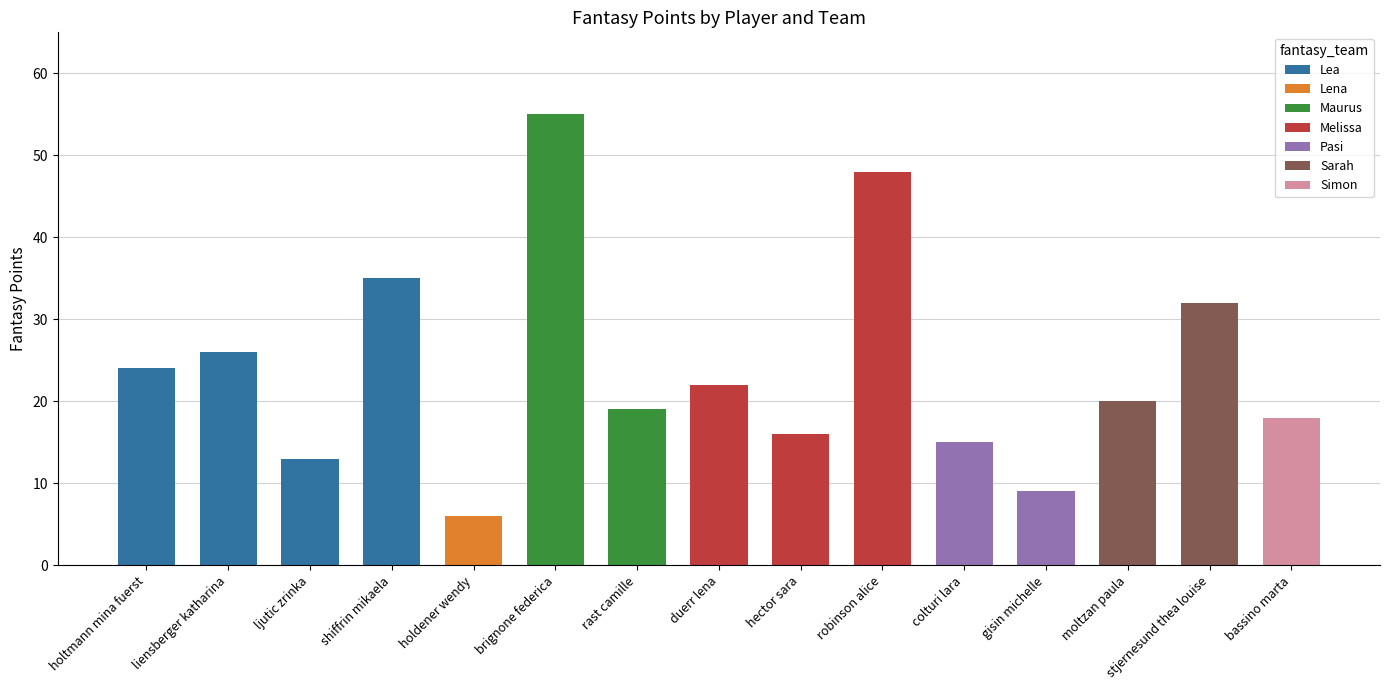

Reading left to right, what are all the values shown in this chart?

24	26	13	35	6	55	19	22	16	48	15	9	20	32	18